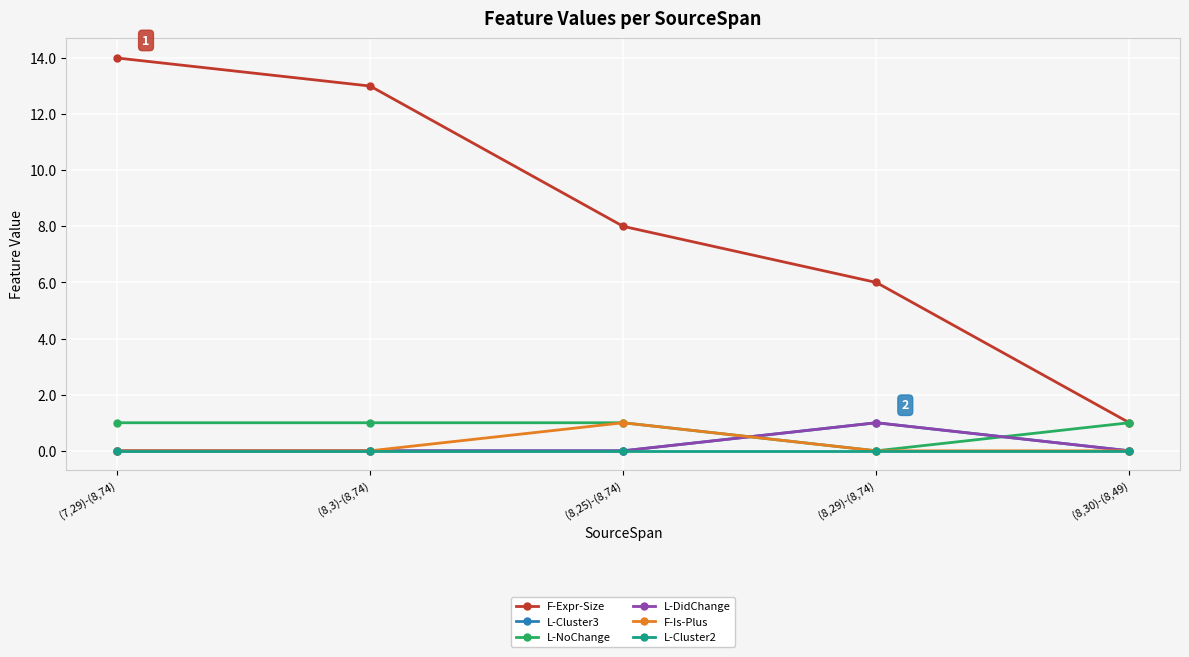

True or false: L-DidChange and F-Expr-Size intersect in this chart.

False